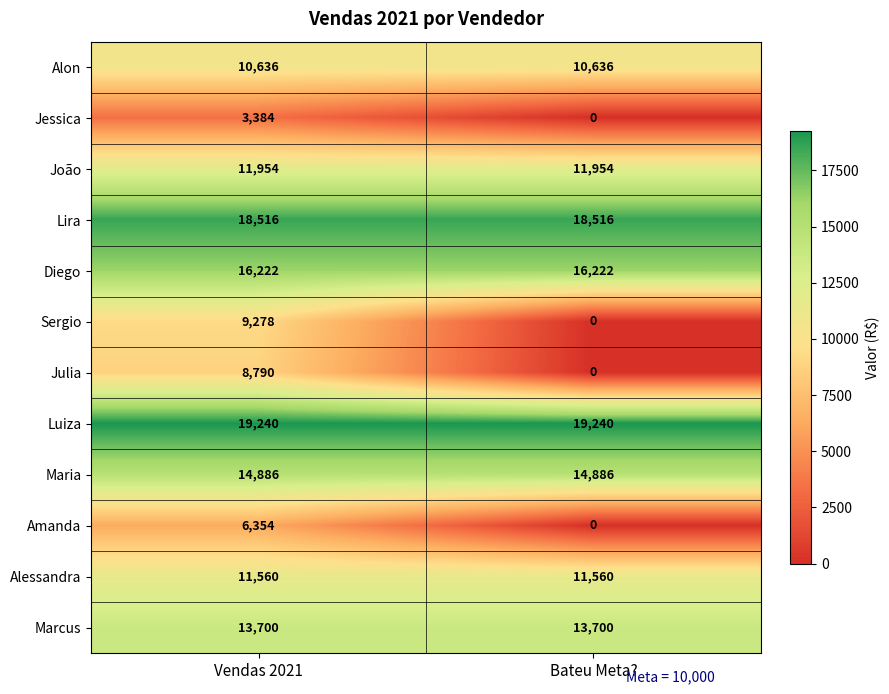

Is it true that Alon equals 6027 at Bateu Meta??

False